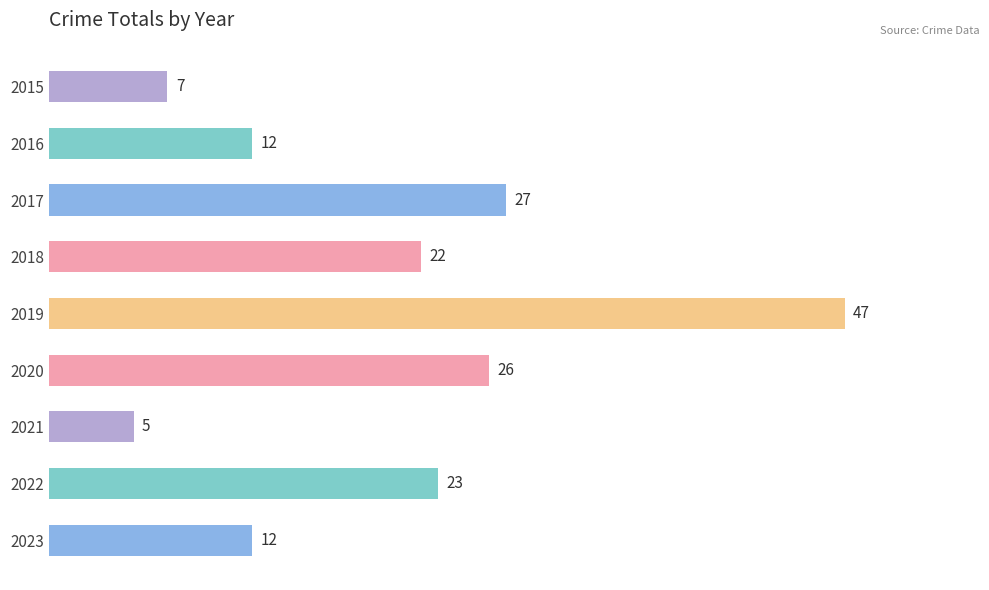

Reading top to bottom, extract all data points from this chart.

2015=7	2016=12	2017=27	2018=22	2019=47	2020=26	2021=5	2022=23	2023=12